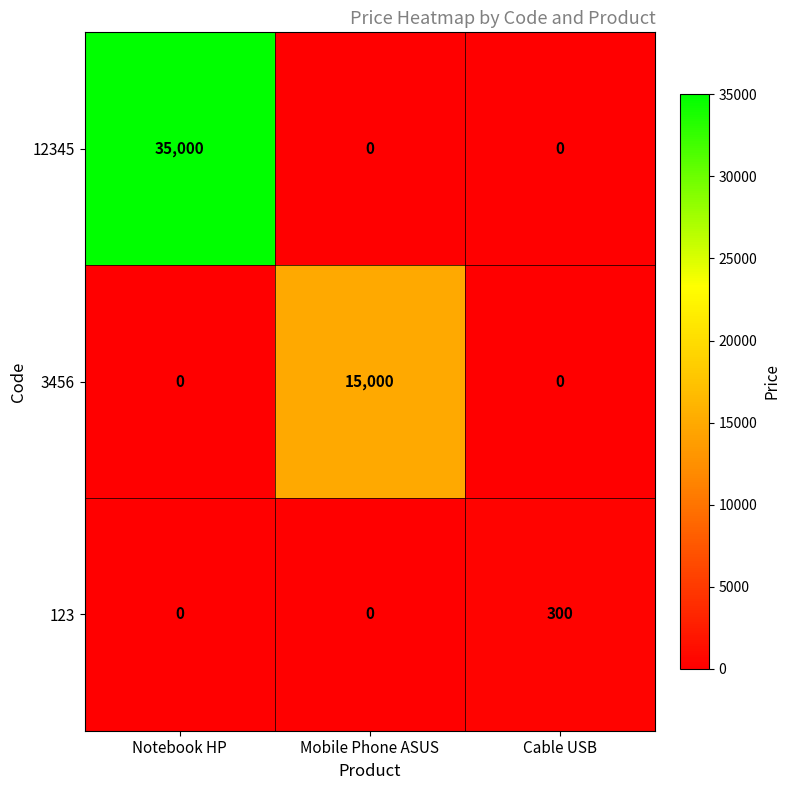

Reading left to right, what are all the values shown in this chart?

12345: Notebook HP=35000	Mobile Phone ASUS=0	Cable USB=0
3456: Notebook HP=0	Mobile Phone ASUS=15000	Cable USB=0
123: Notebook HP=0	Mobile Phone ASUS=0	Cable USB=300